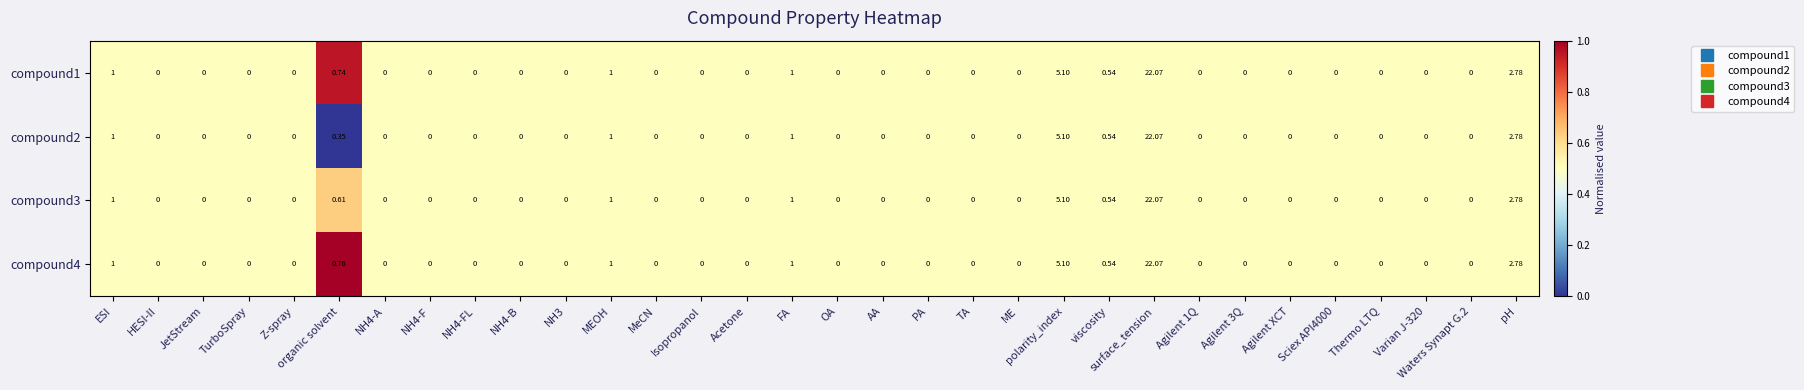

Which category has the highest value in the compound1 series?

surface_tension